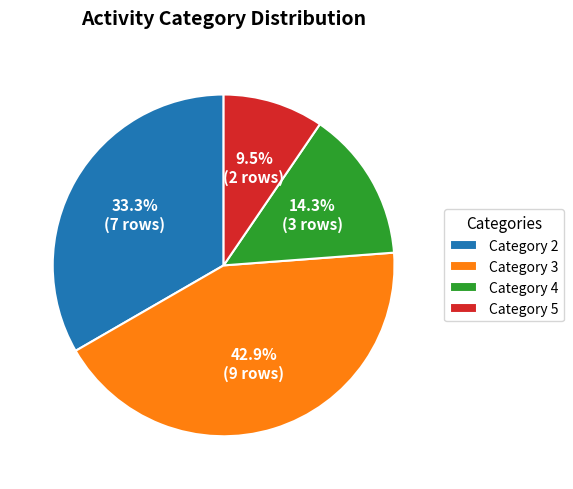

Which category has the biggest portion of the pie?

Category 3